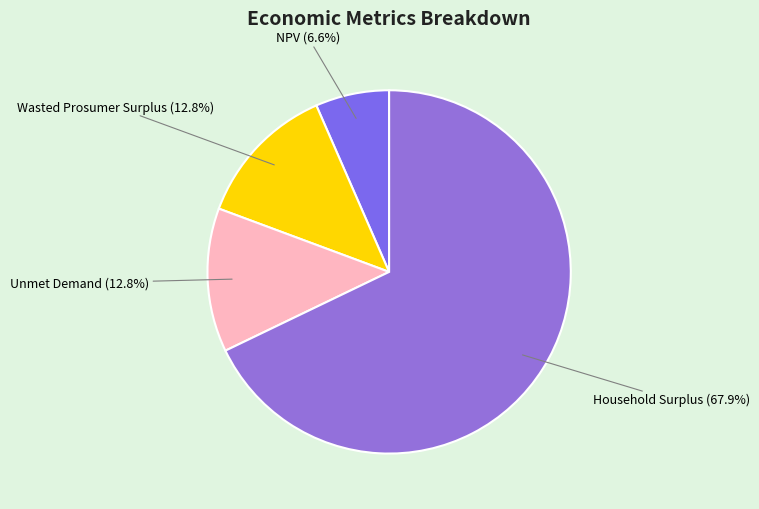

What is the total percentage of Household Surplus and Wasted Prosumer Surplus?

80.6%